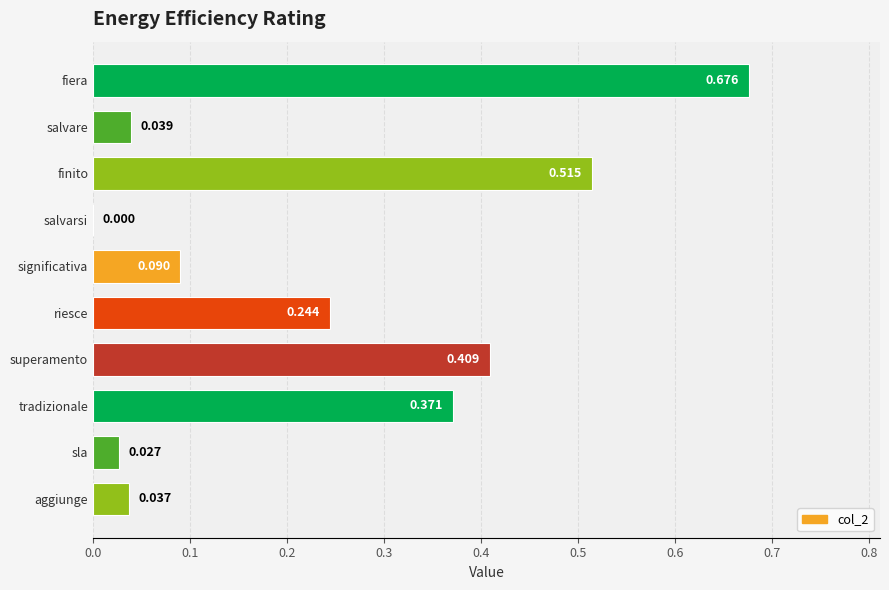

Which has a higher value, significativa or fiera?

fiera